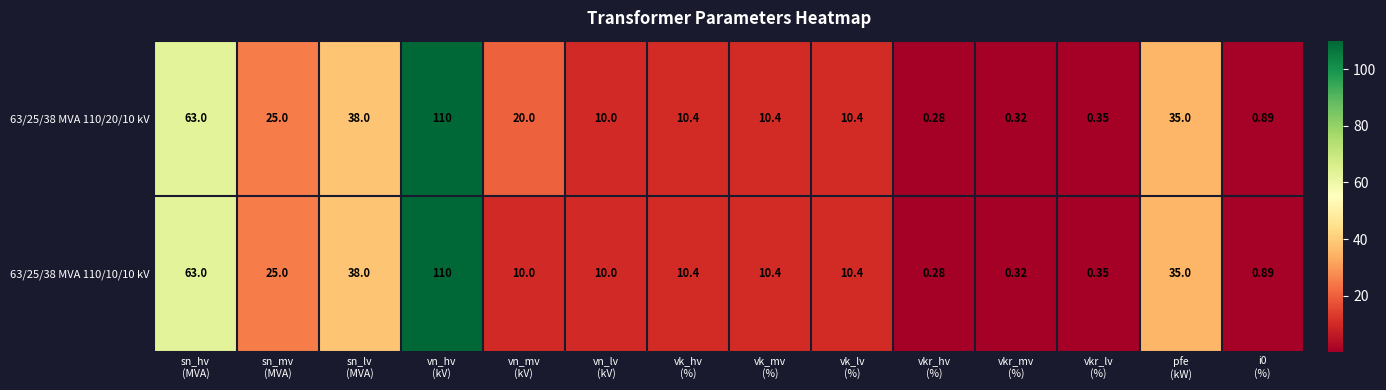

Count the number of categories in the chart.

14